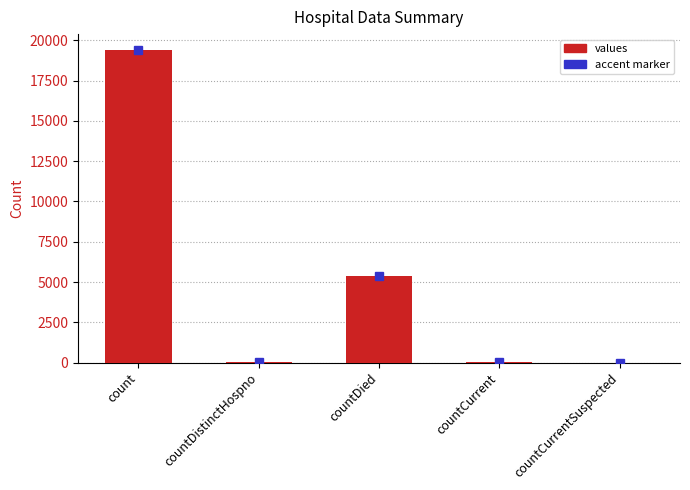

What is the maximum value shown in the chart?

19420